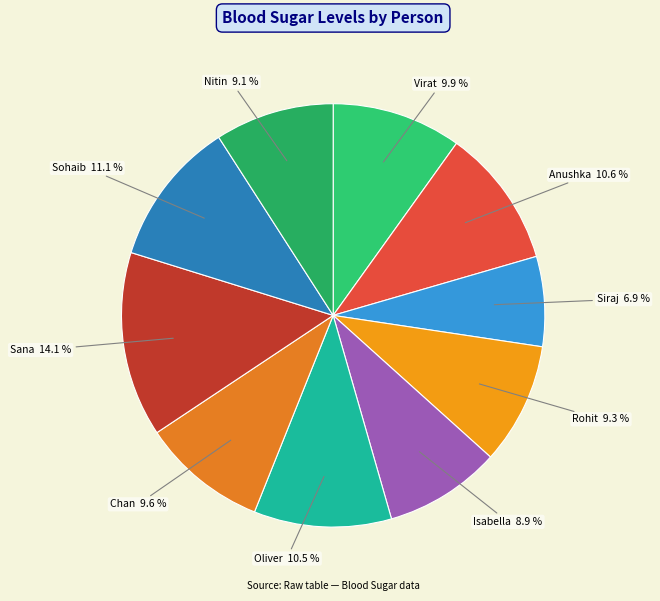

Do Virat and Isabella together represent more than half of the pie?

No